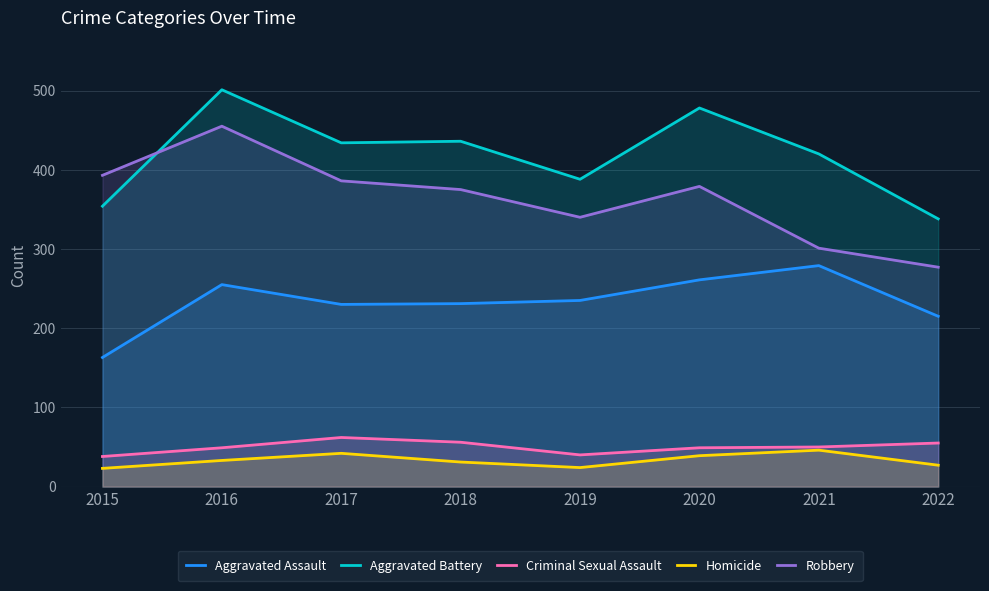

What is the sum of the Homicide values at 2015 and 2022?

50